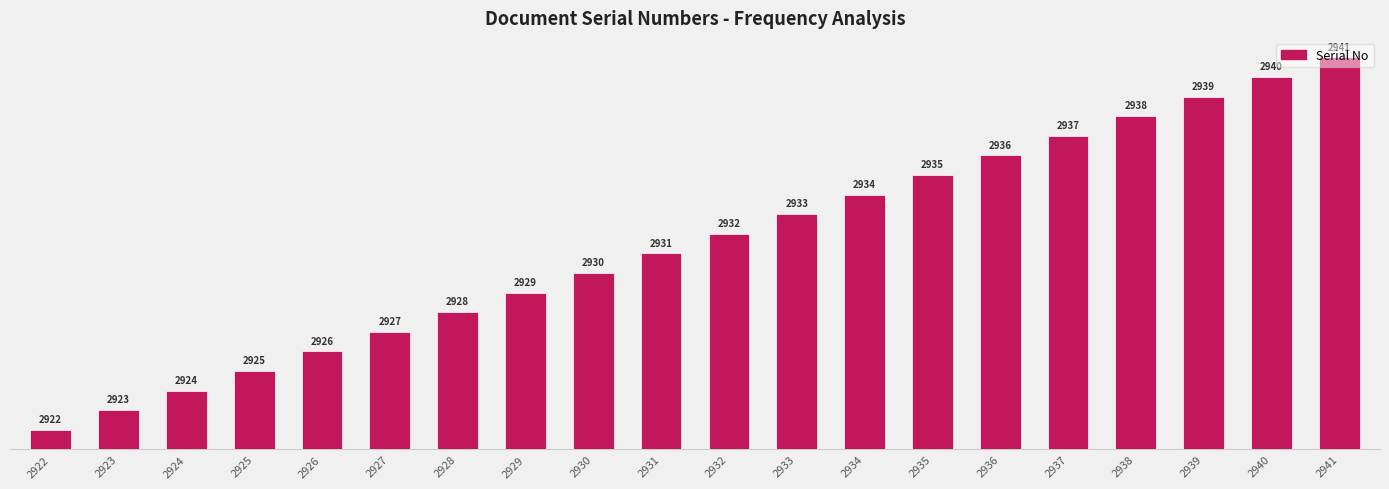

How many bars are there in total?

20